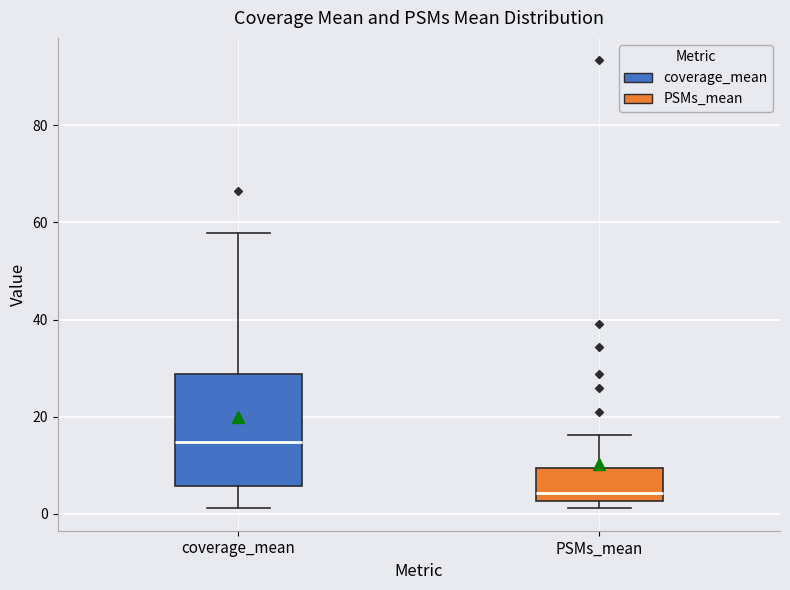

Which box has the lowest median line?

PSMs_mean